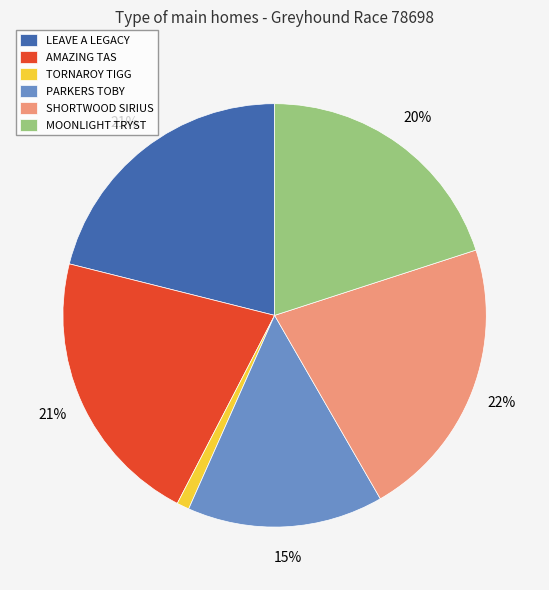

To the nearest percent, what portion does MOONLIGHT TRYST represent?

20%